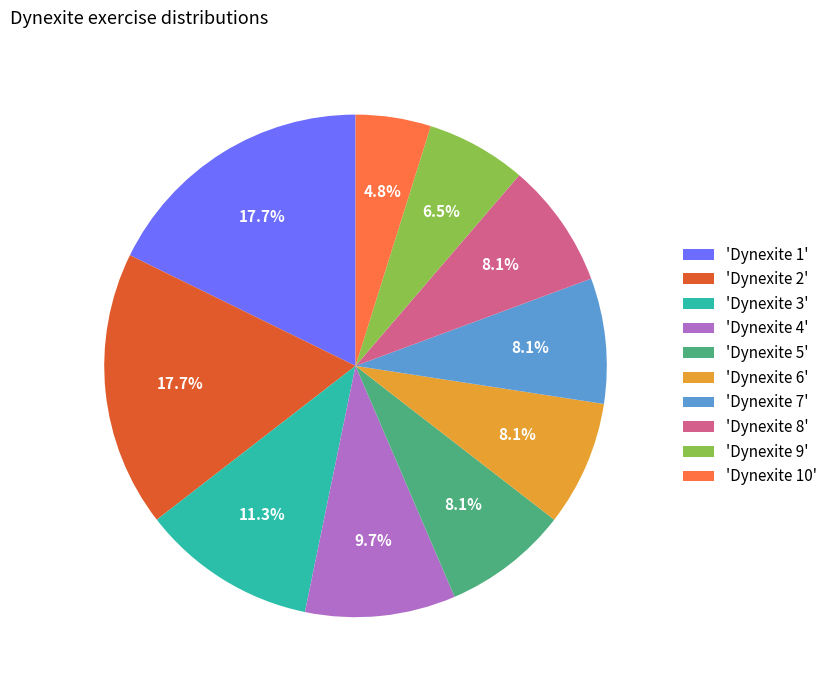

Combined, what portion of the pie is 'Dynexite 4' and 'Dynexite 1'?

27.4%